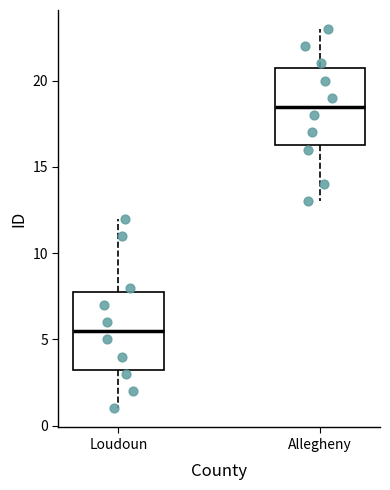

Which box has the lowest median line?

Loudoun